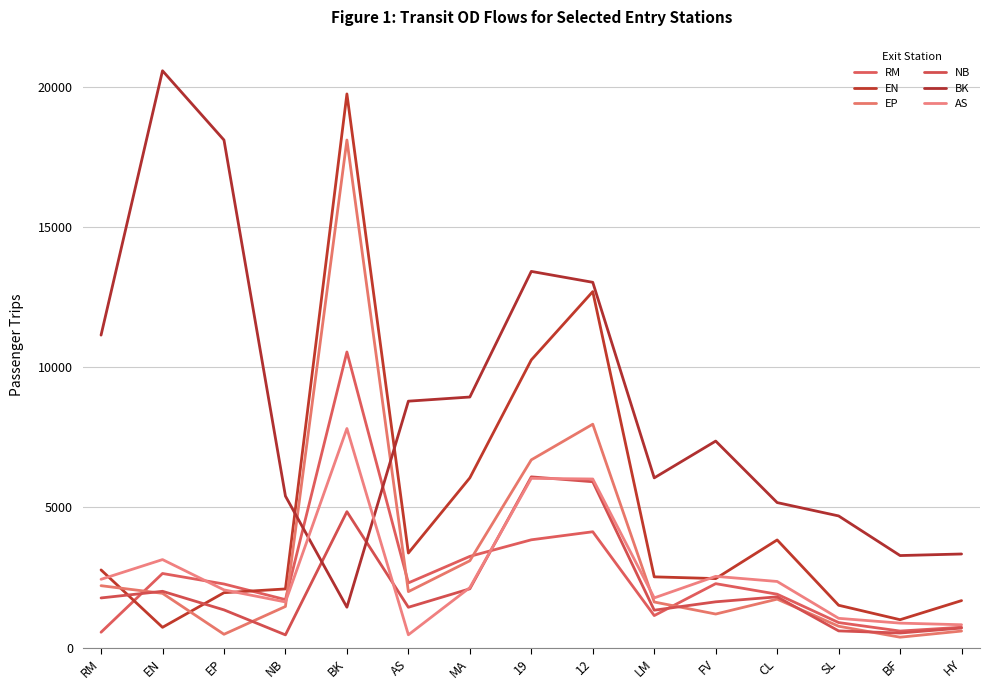

What position from the right is HY?

1